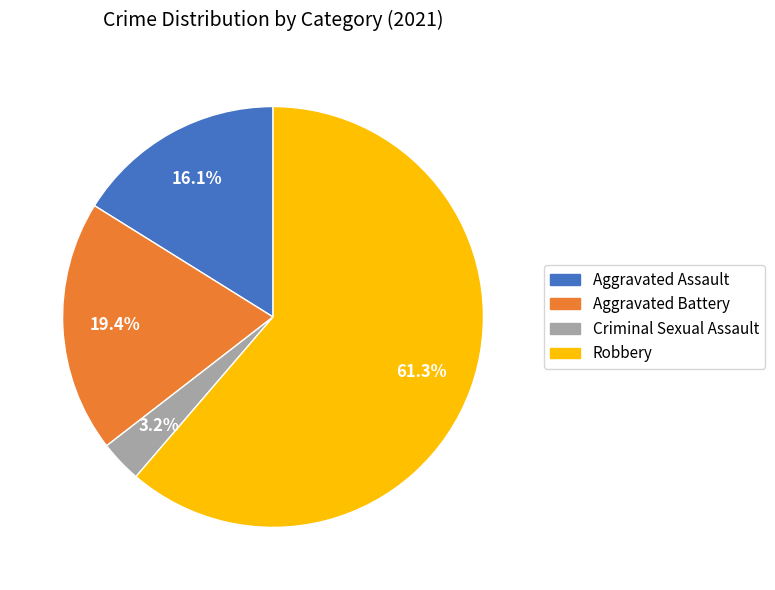

Which category accounts for the majority?

Robbery